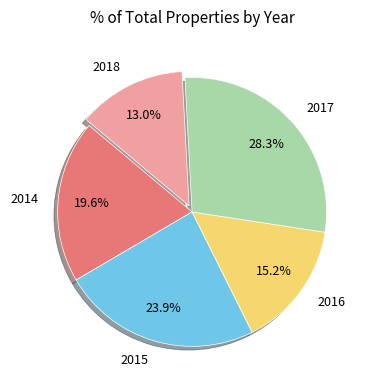

Which category has the smallest portion of the pie?

2018